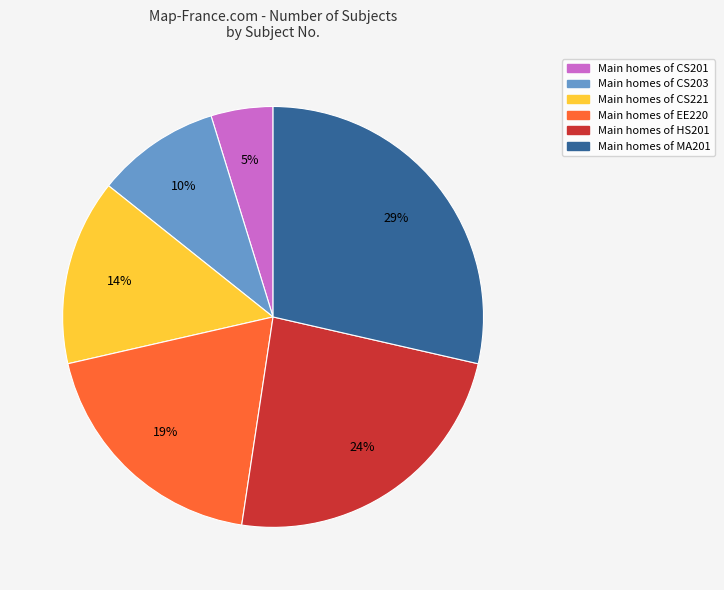

Is there any slice that represents more than half of the pie?

No